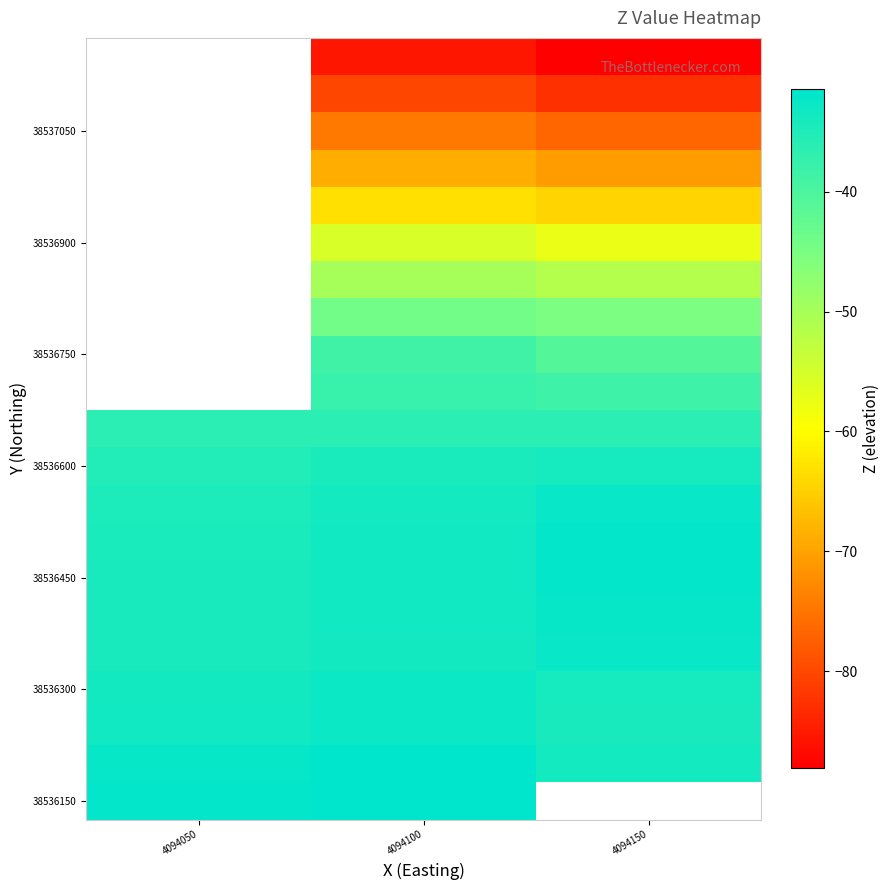

At which category is the sum across all series the highest?

4094100